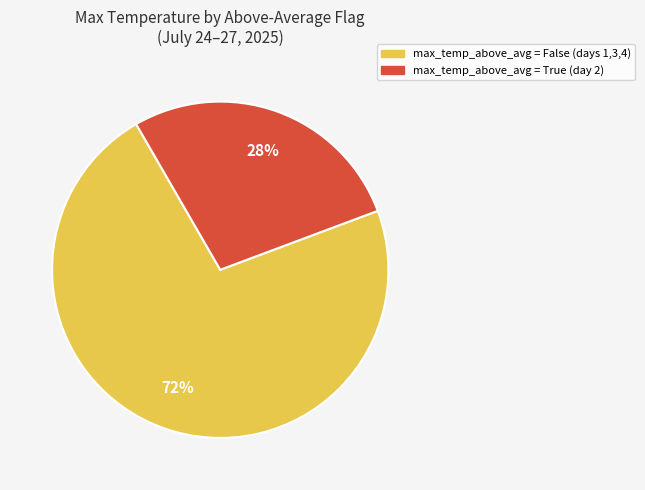

To the nearest percent, what is the average slice percentage?

50%